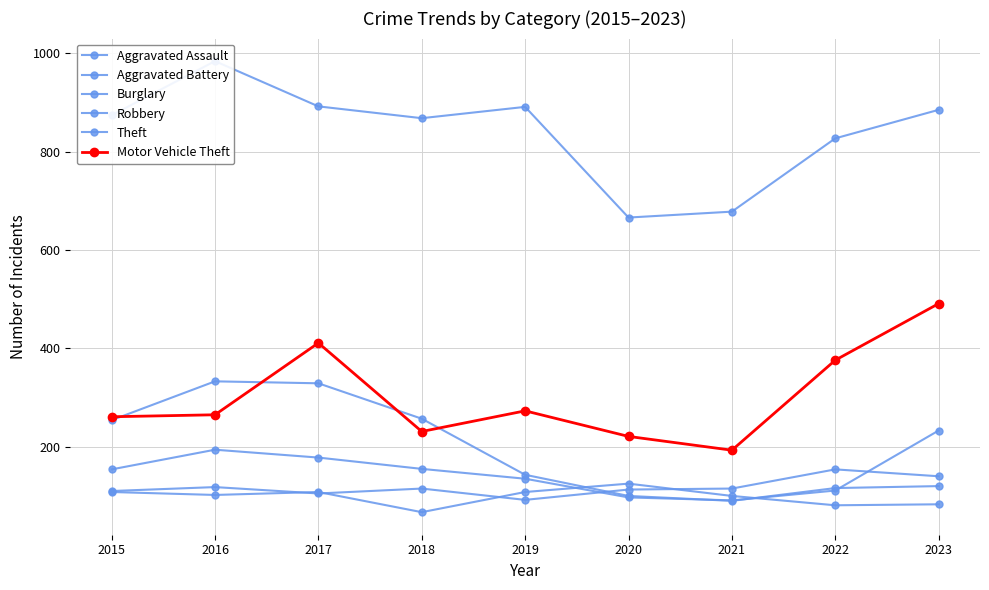

What is the total value across all series at 2018?

1693